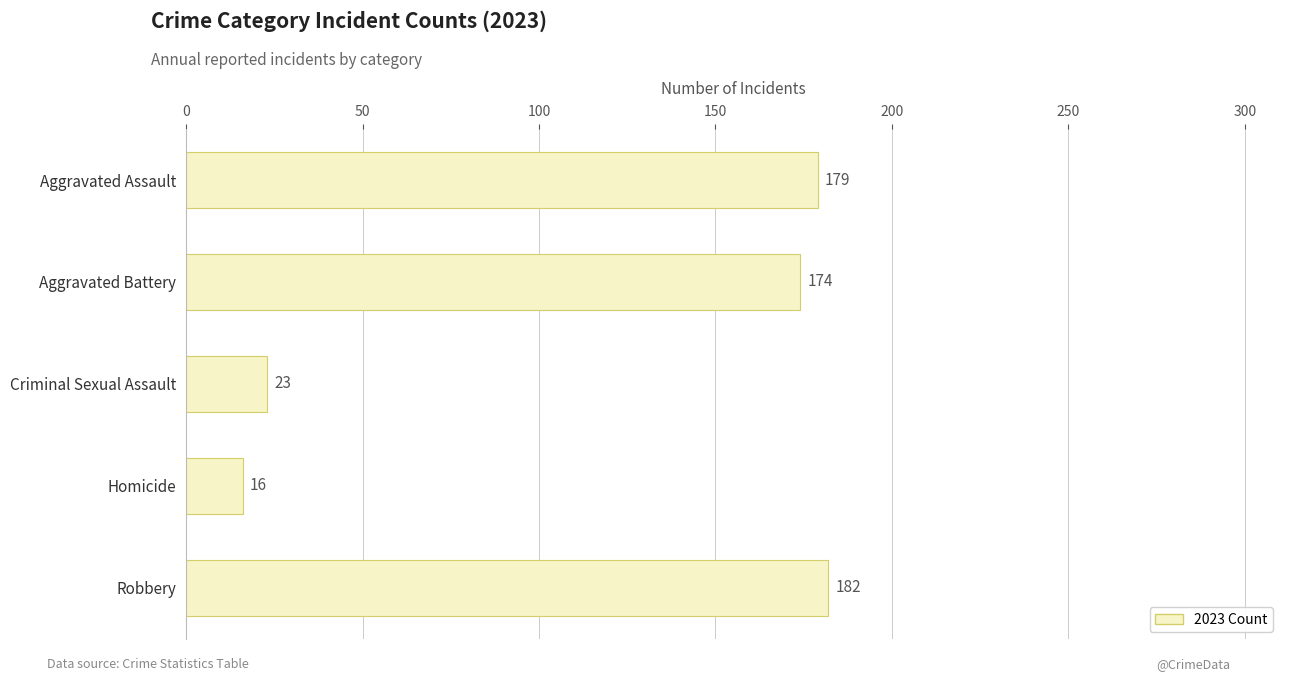

At which label is the value closest to 99?

Aggravated Battery